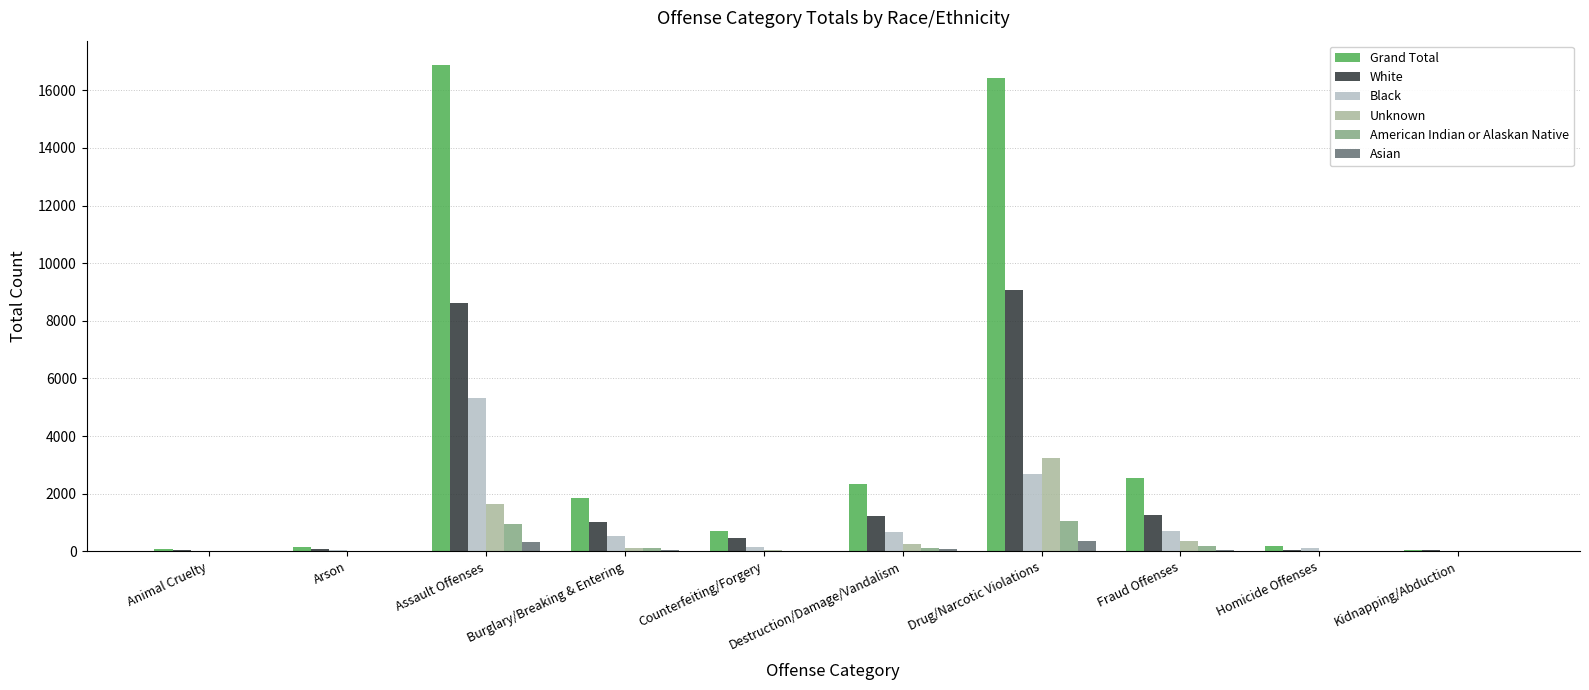

What is the sum of all Unknown values?

5701